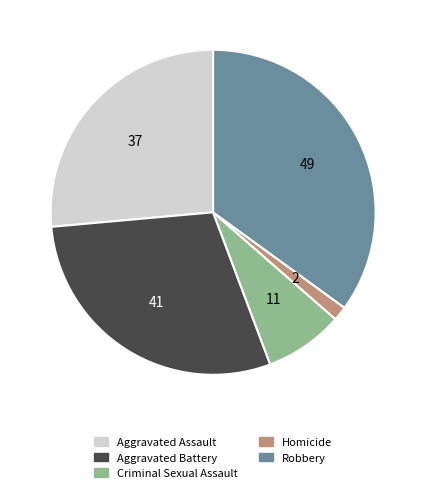

Is Aggravated Battery the majority of the pie?

No